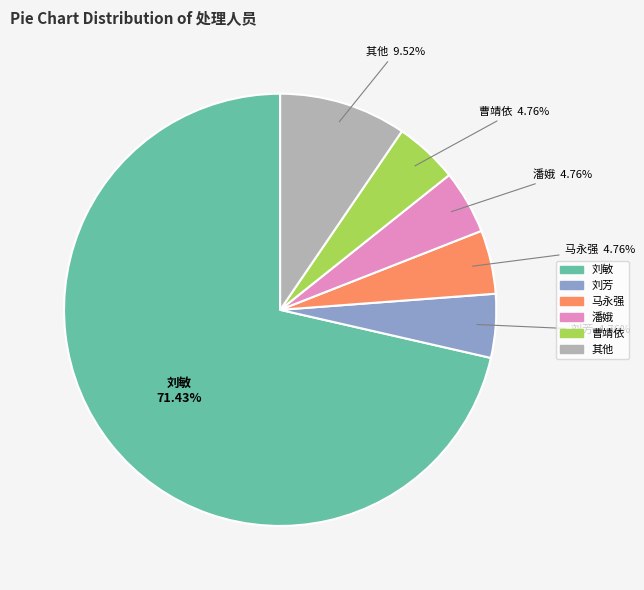

Do 刘芳 and 马永强 together represent more than half of the pie?

No